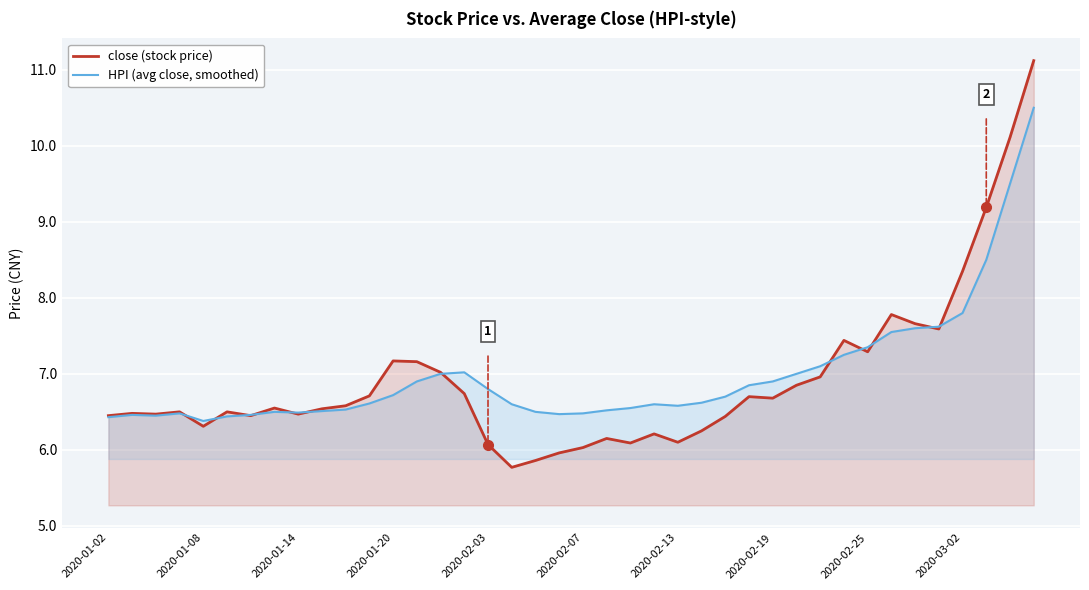

How many categories are shown in the chart?

40